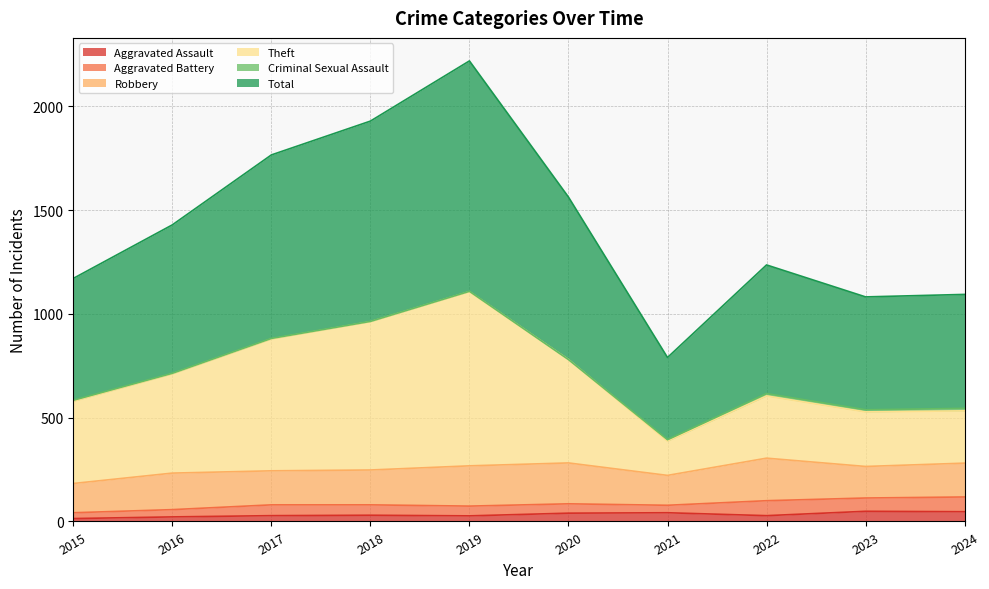

Where is the first local maximum for Theft?

2019